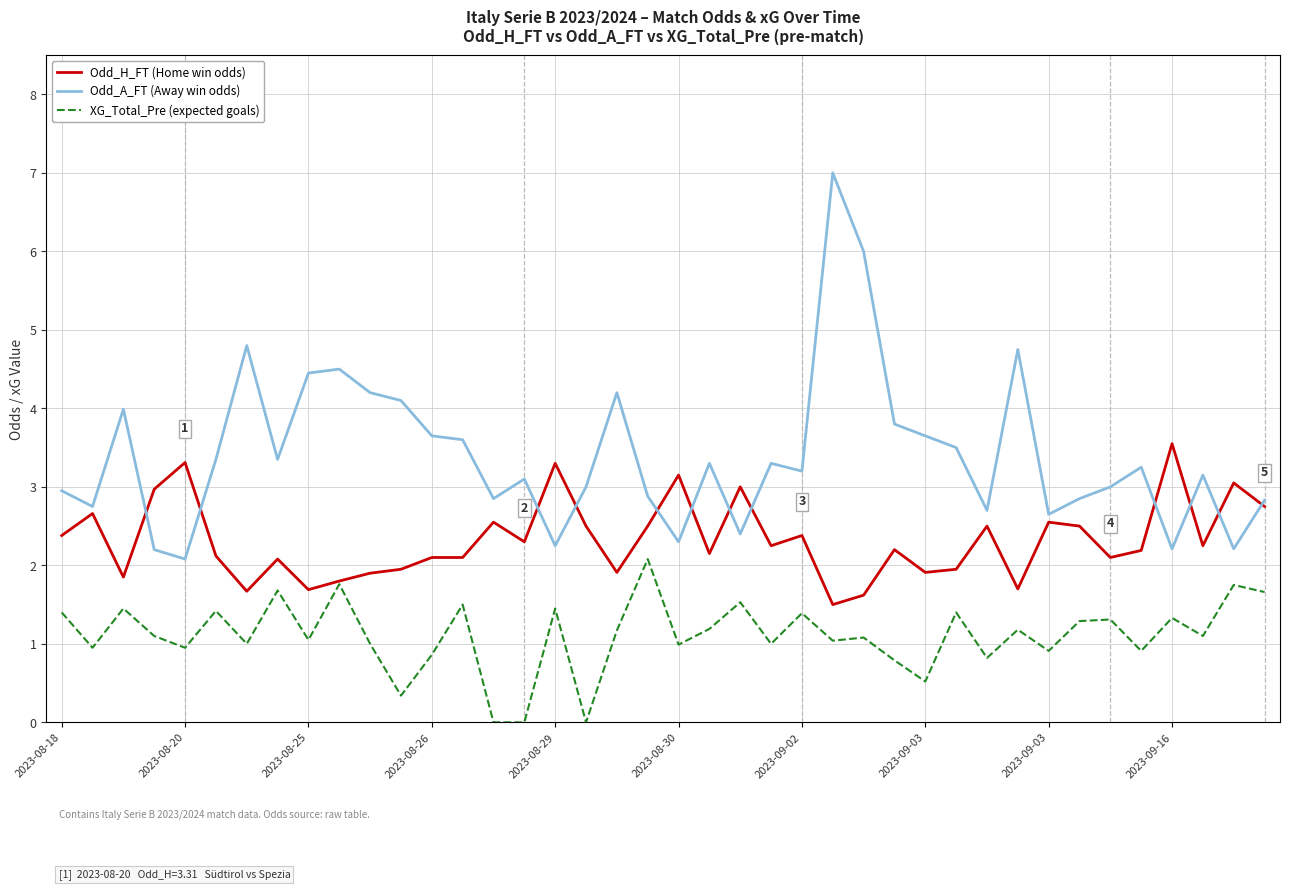

What is the highest value of the Odd_A_FT (Away win odds) series?

7.0